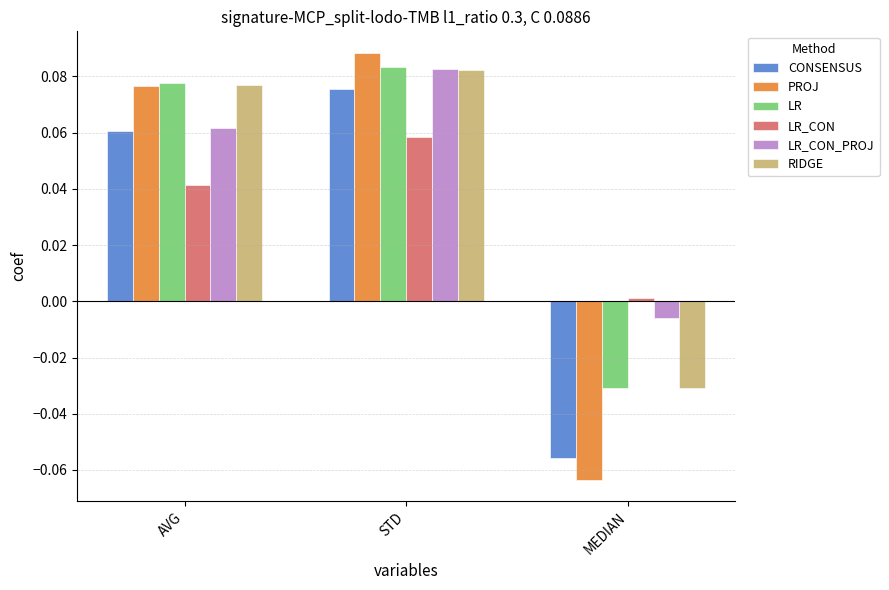

At which label does PROJ reach its peak?

STD